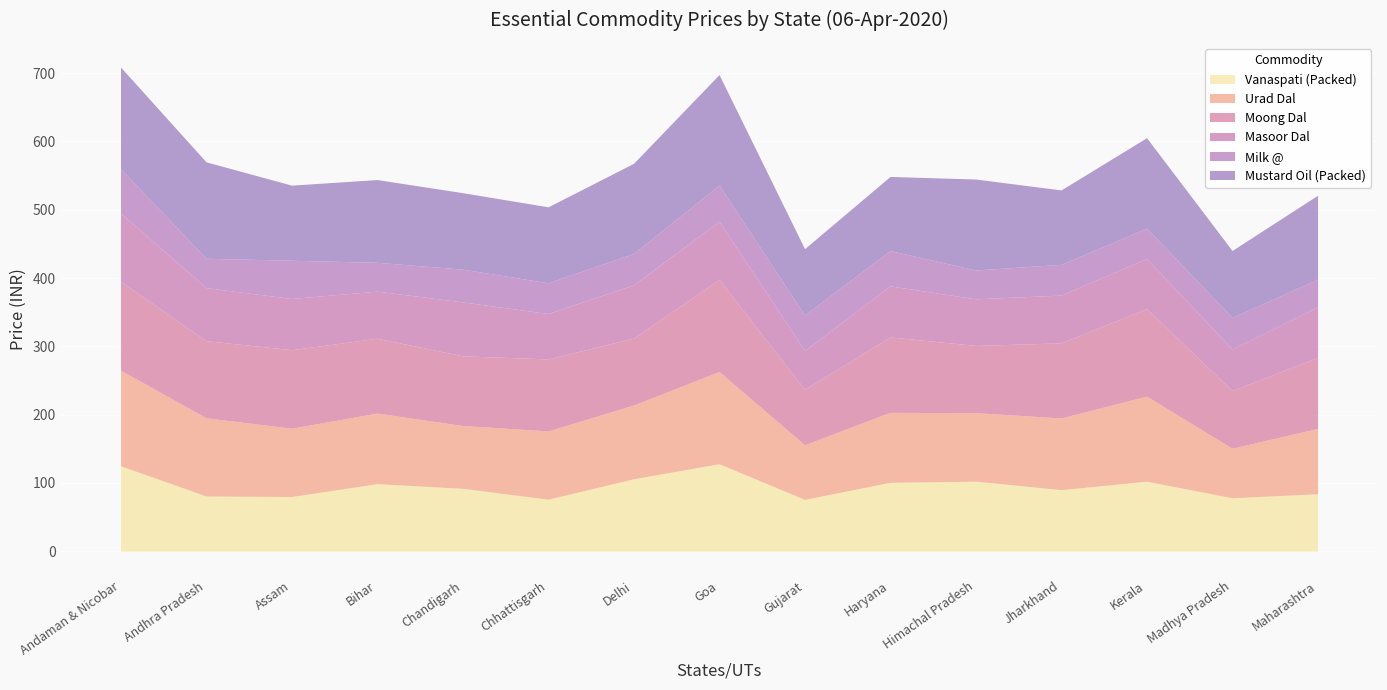

What are all the series names shown in the legend?

Vanaspati (Packed), Urad Dal, Moong Dal, Masoor Dal, Milk @, Mustard Oil (Packed)